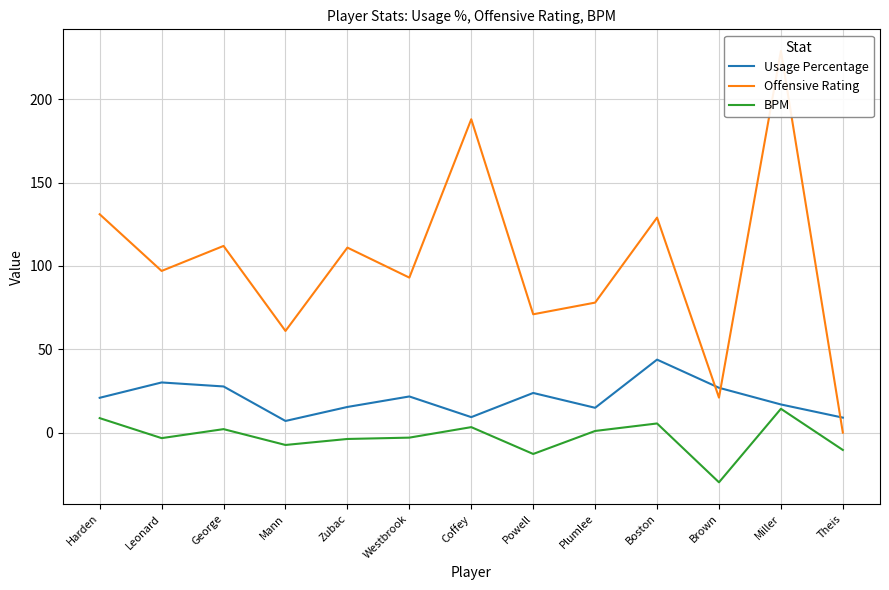

At which category does Offensive Rating reach its first local valley?

Leonard